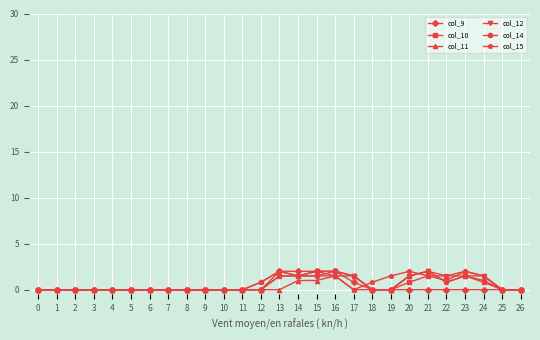

What is the difference between the highest and lowest values at 24?

1.5